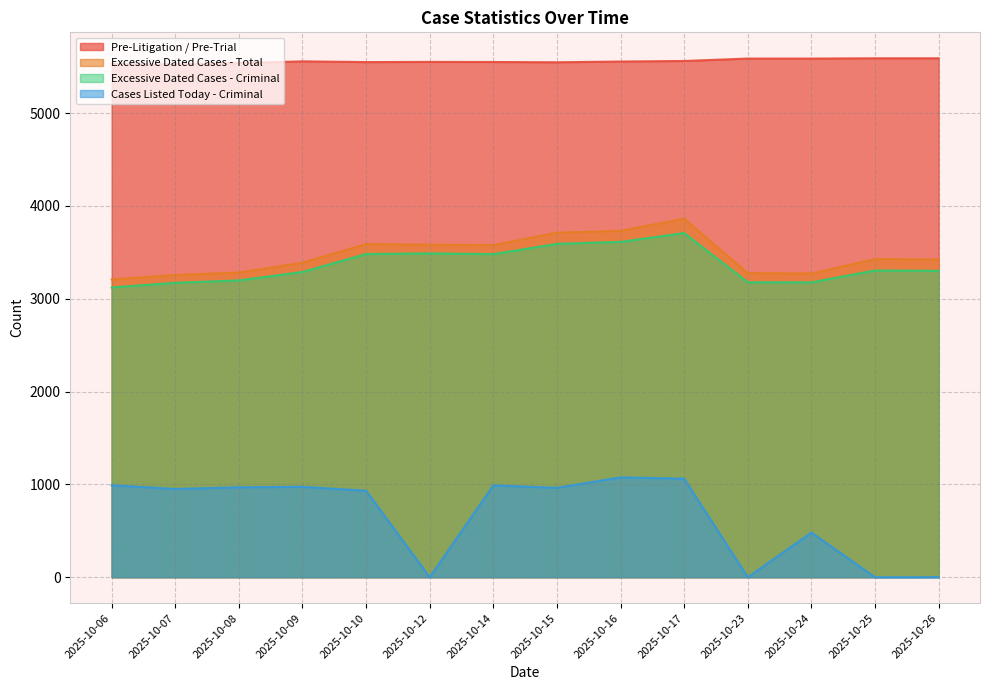

Rank the series at 2025-10-14 from lowest to highest value.

Cases Listed Today - Criminal, Excessive Dated Cases - Criminal, Excessive Dated Cases - Total, Pre-Litigation / Pre-Trial